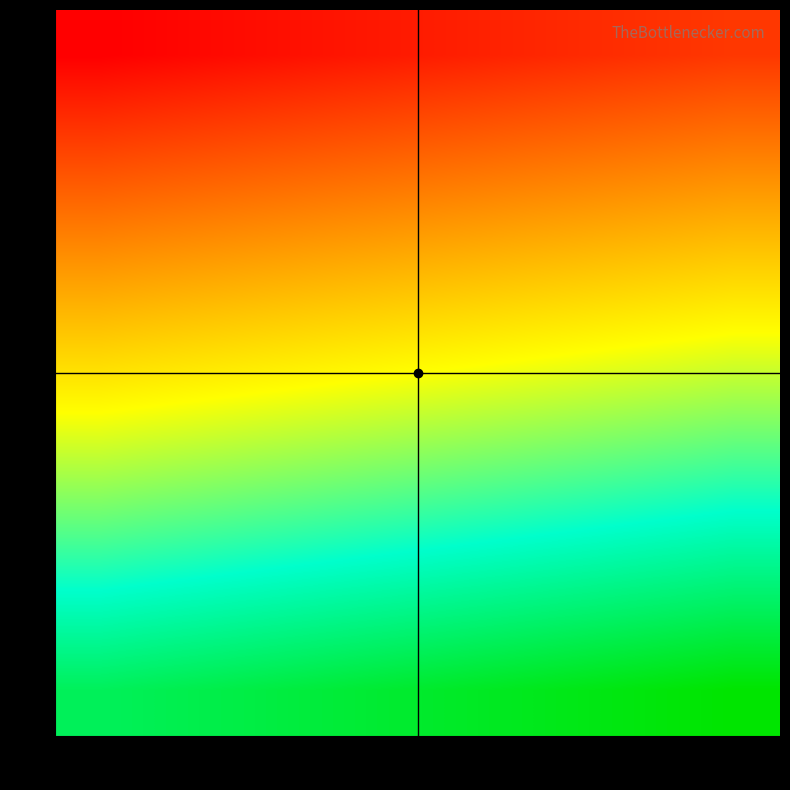

What is the minimum value shown in the chart?

1